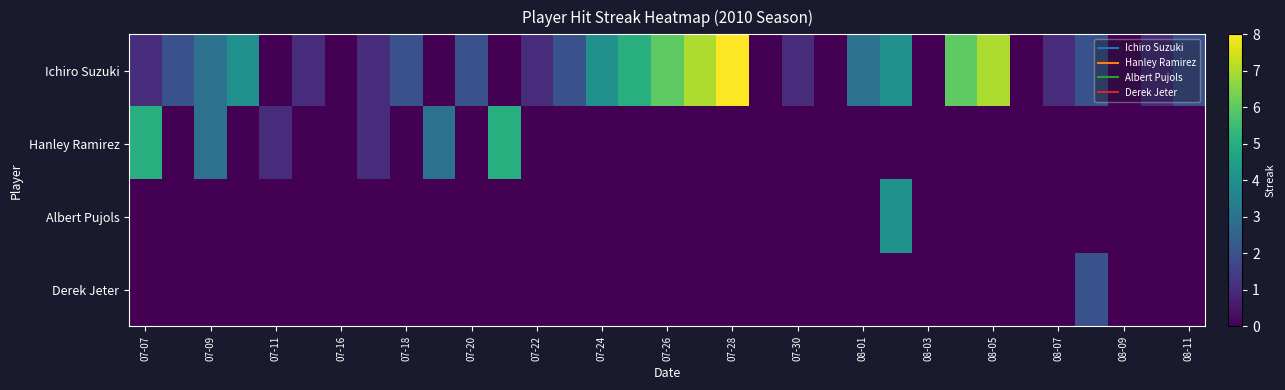

What is the greatest value displayed?

8